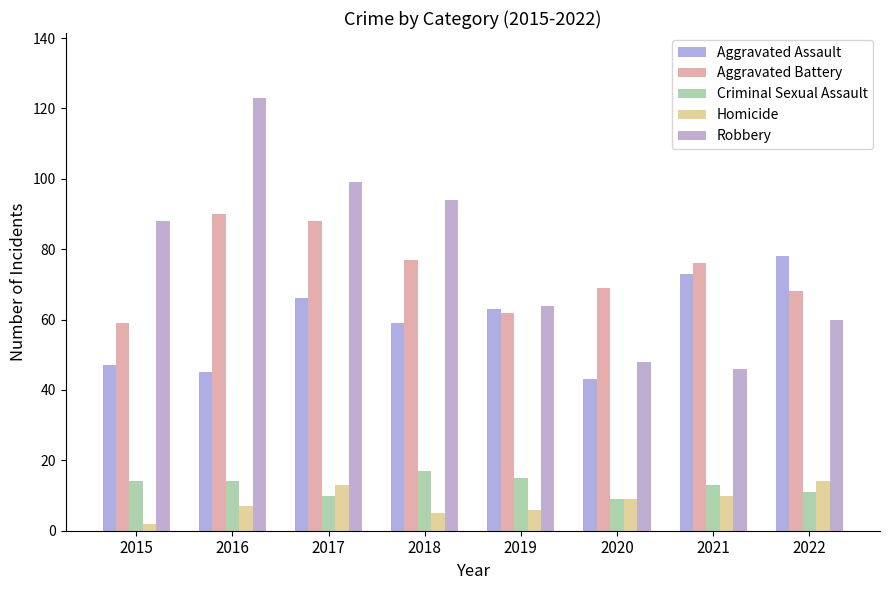

What is the minimum value for Criminal Sexual Assault?

9